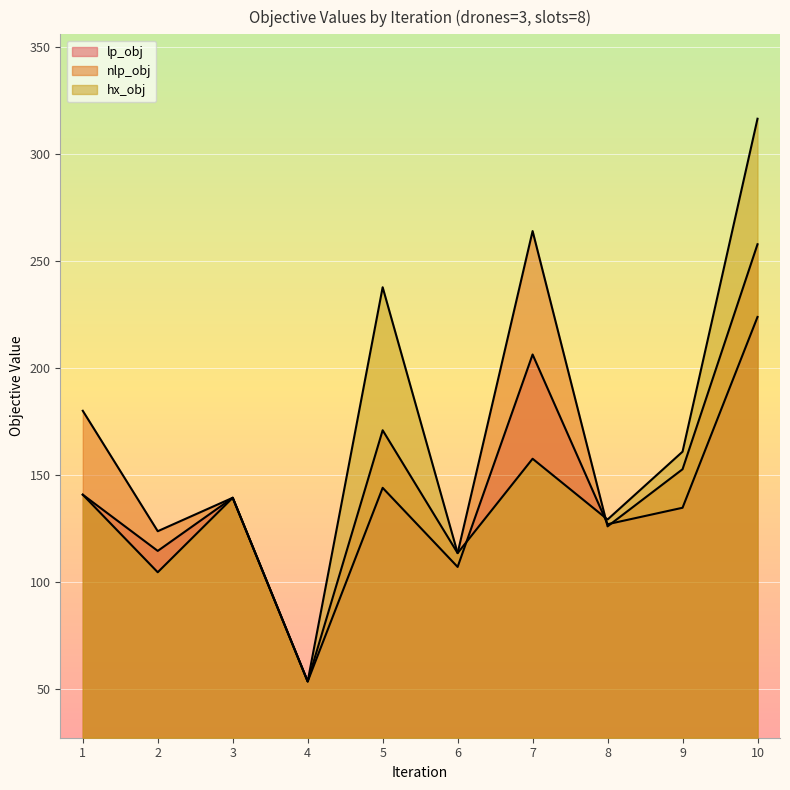

After their last crossing, which series has the higher values: lp_obj or nlp_obj?

nlp_obj